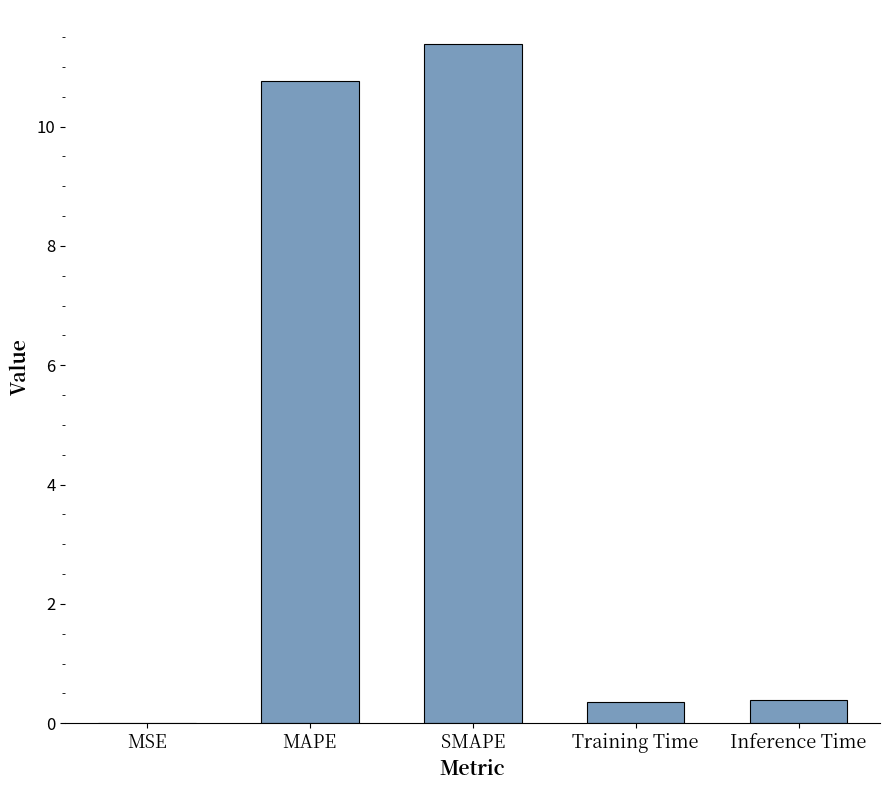

The value at Inference Time is 0.4. True or false?

True